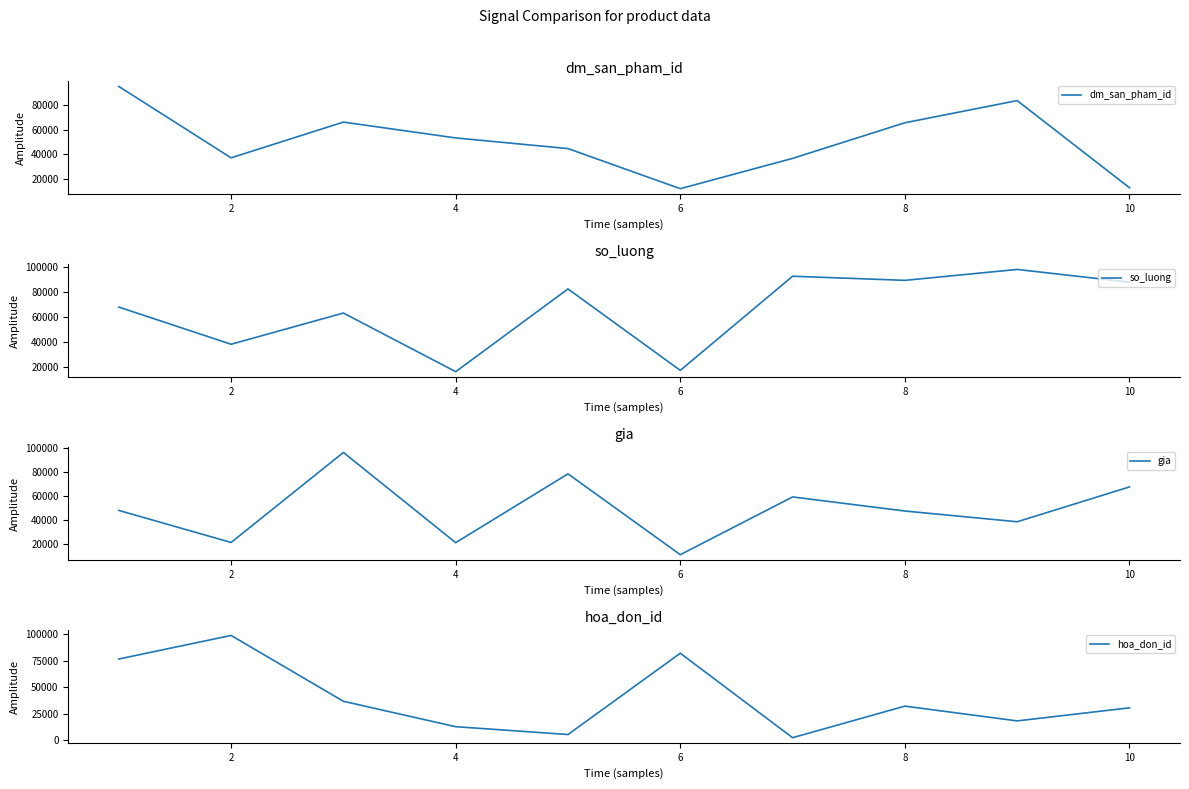

What is the highest value of the gia series?

96519